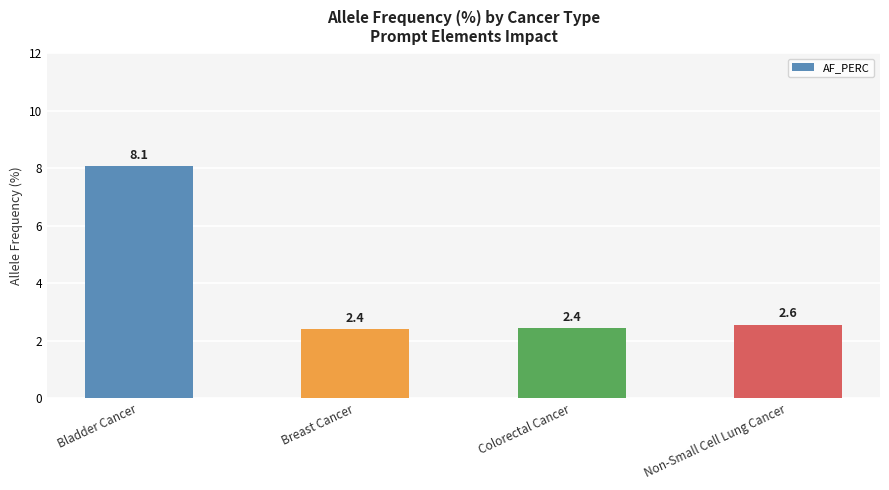

Which label corresponds to the largest value in the chart?

Bladder Cancer